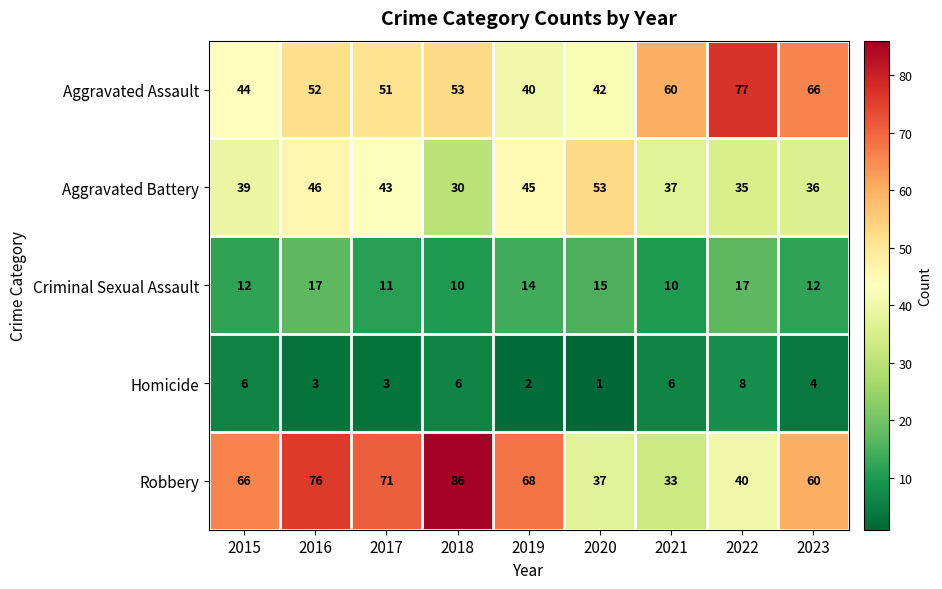

Rank the series at 2015 from lowest to highest value.

Homicide, Criminal Sexual Assault, Aggravated Battery, Aggravated Assault, Robbery